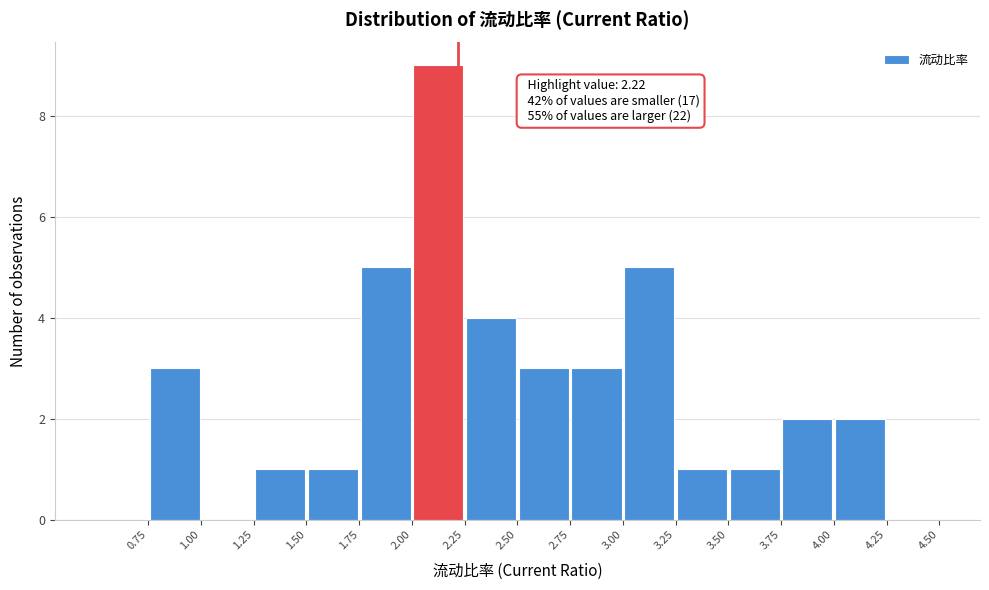

Which range on the x-axis has the tallest bar?

2.00 to 2.25